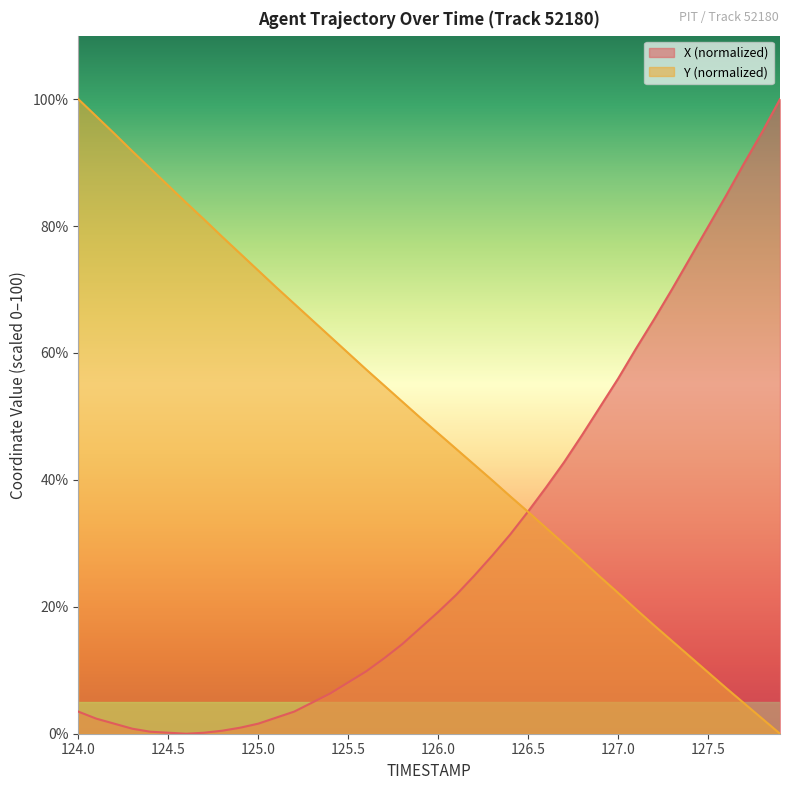

The Y (normalized) series shows 86.4 at 124.5. True or false?

True